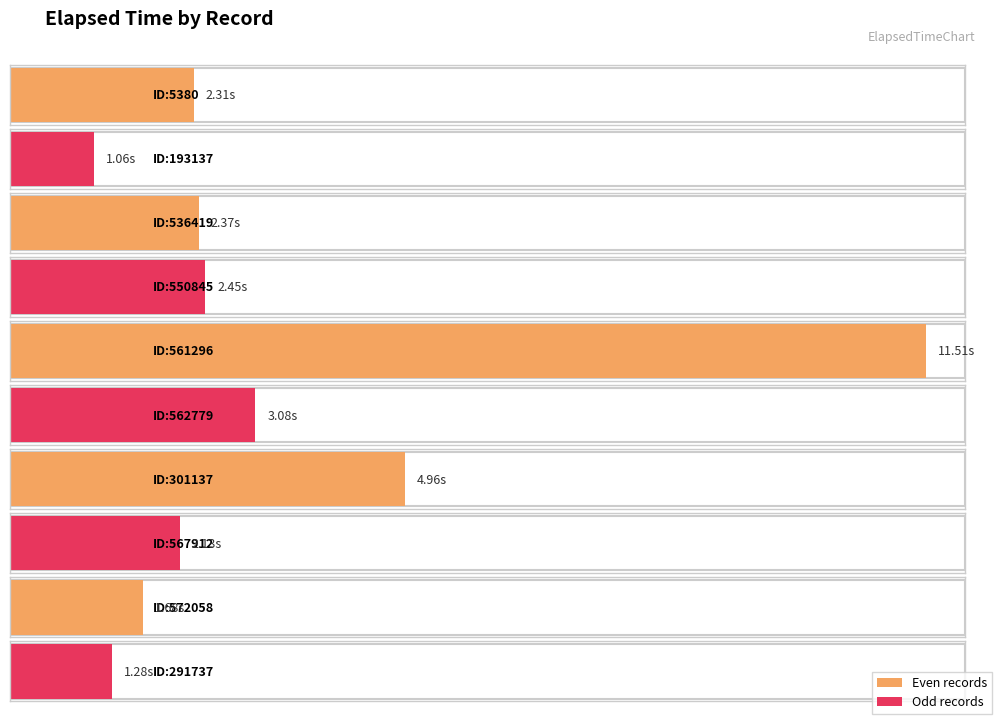

At which label is the value closest to 6?

ID:301137